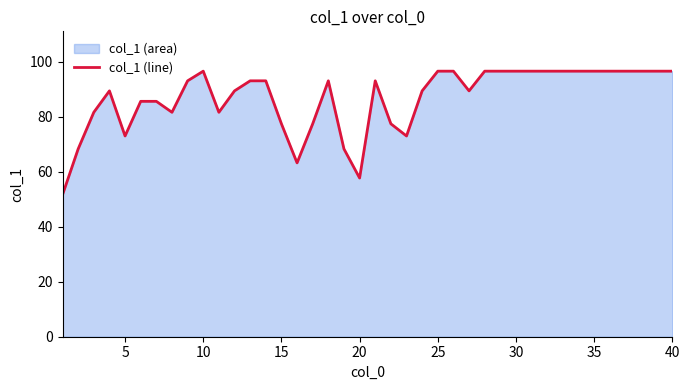

What is the greatest value displayed?

96.6